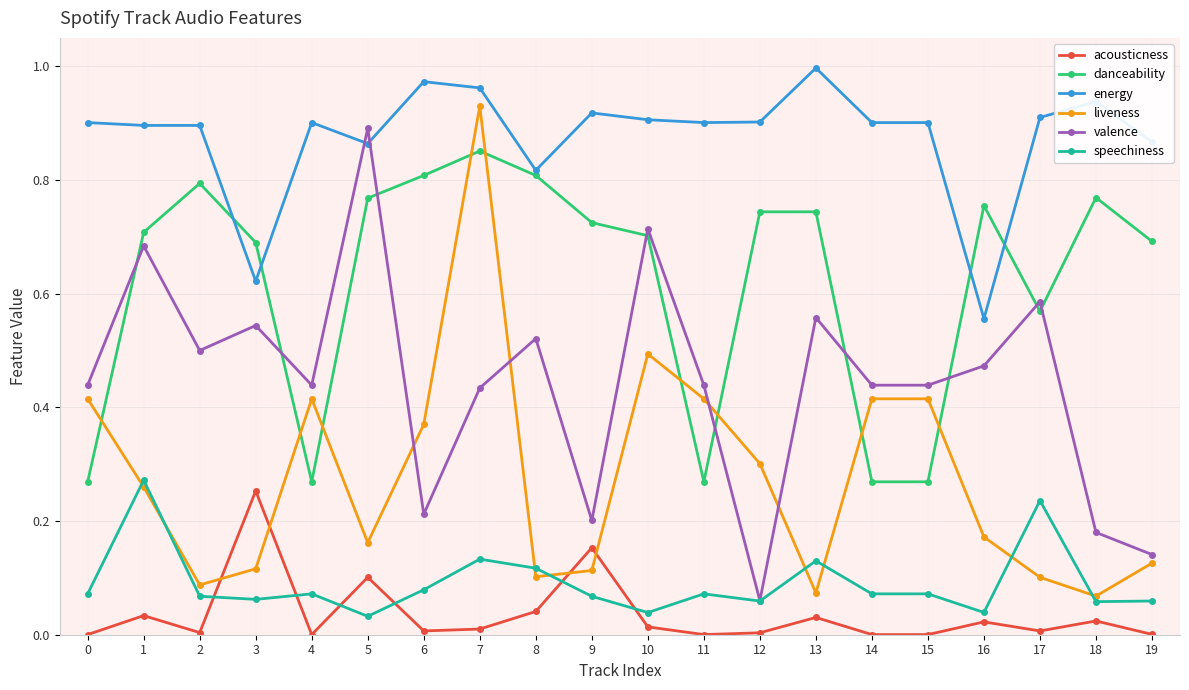

At which label does danceability reach its peak?

7